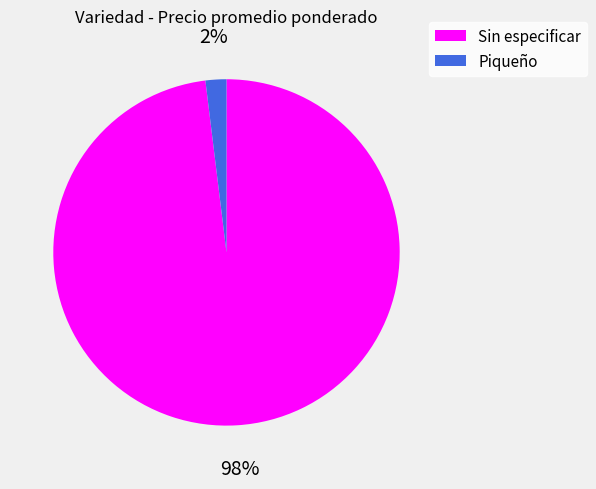

True or false: Piqueño accounts for 2% of the total.

True